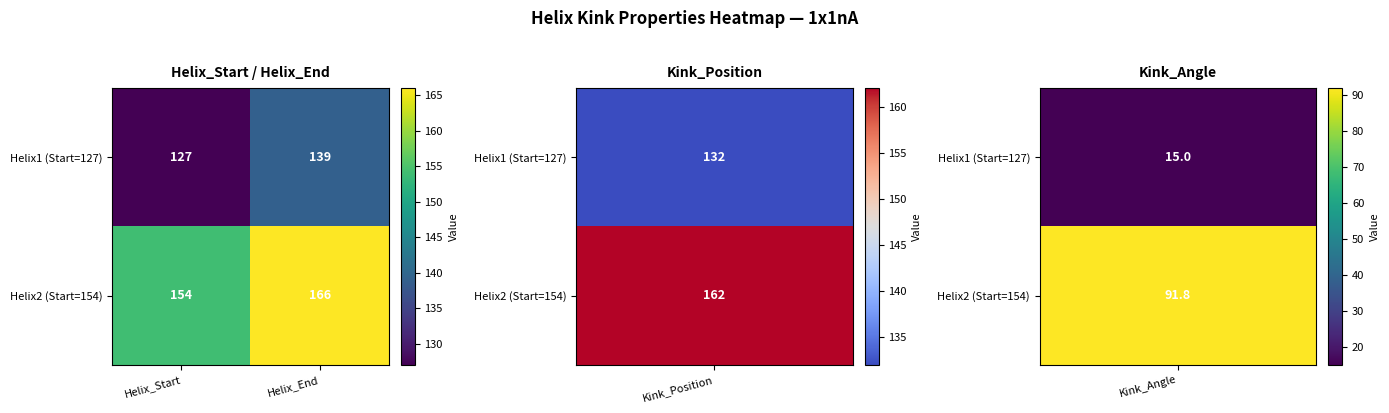

List the series in order of their peak value, highest first.

Helix2 (Start=154), Helix1 (Start=127)